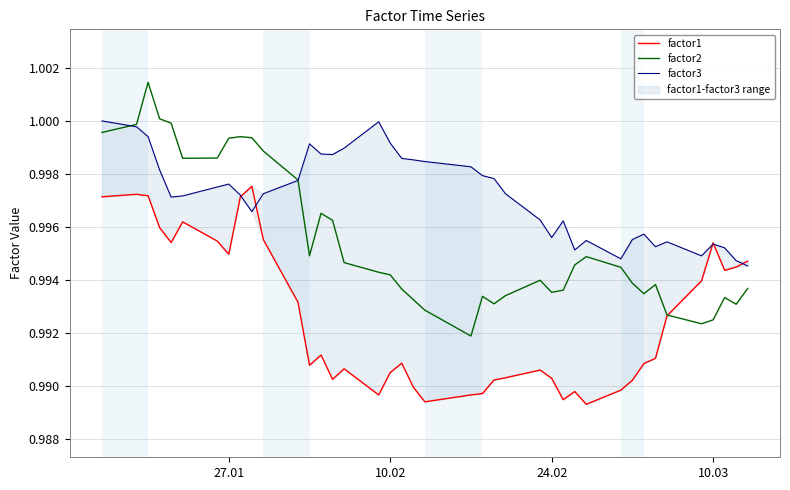

In factor3, how many points are lower than both neighbors (excluding endpoints)?

8